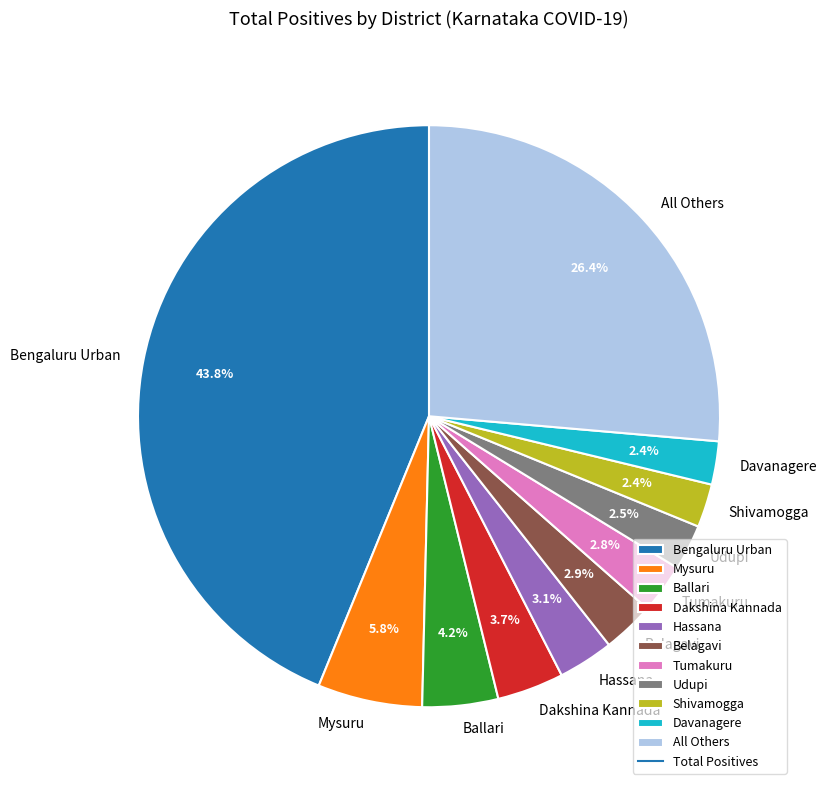

Combined, what portion of the pie is Belagavi and Mysuru?

8.7%